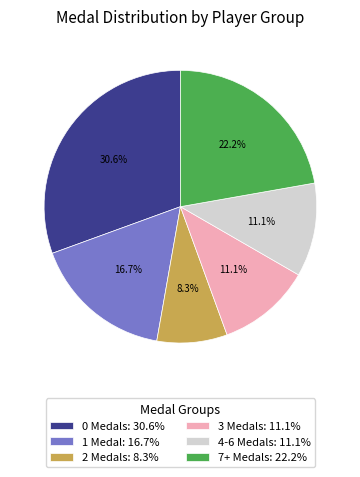

Approximately how many times larger is the value at 7+ Medals: 22.2% compared to 2 Medals: 8.3%?

2.7